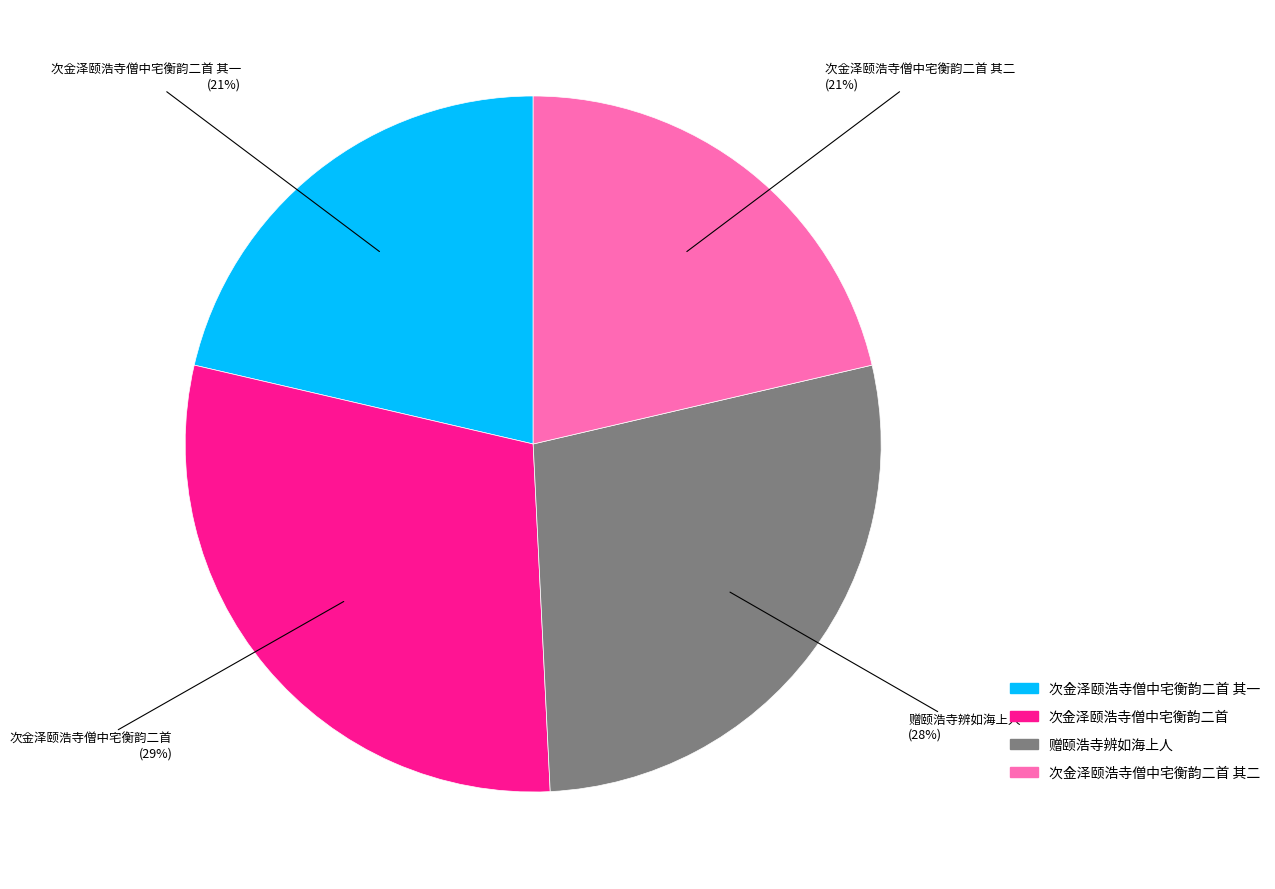

To the nearest percent, what is the difference between the largest and smallest slice percentages?

8%